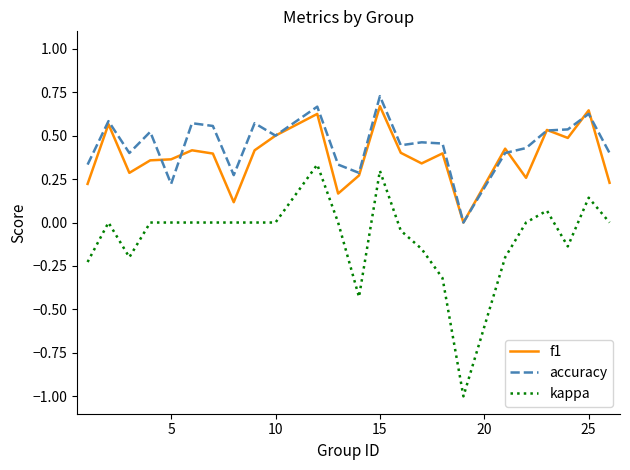

How many lines are shown in the chart?

3